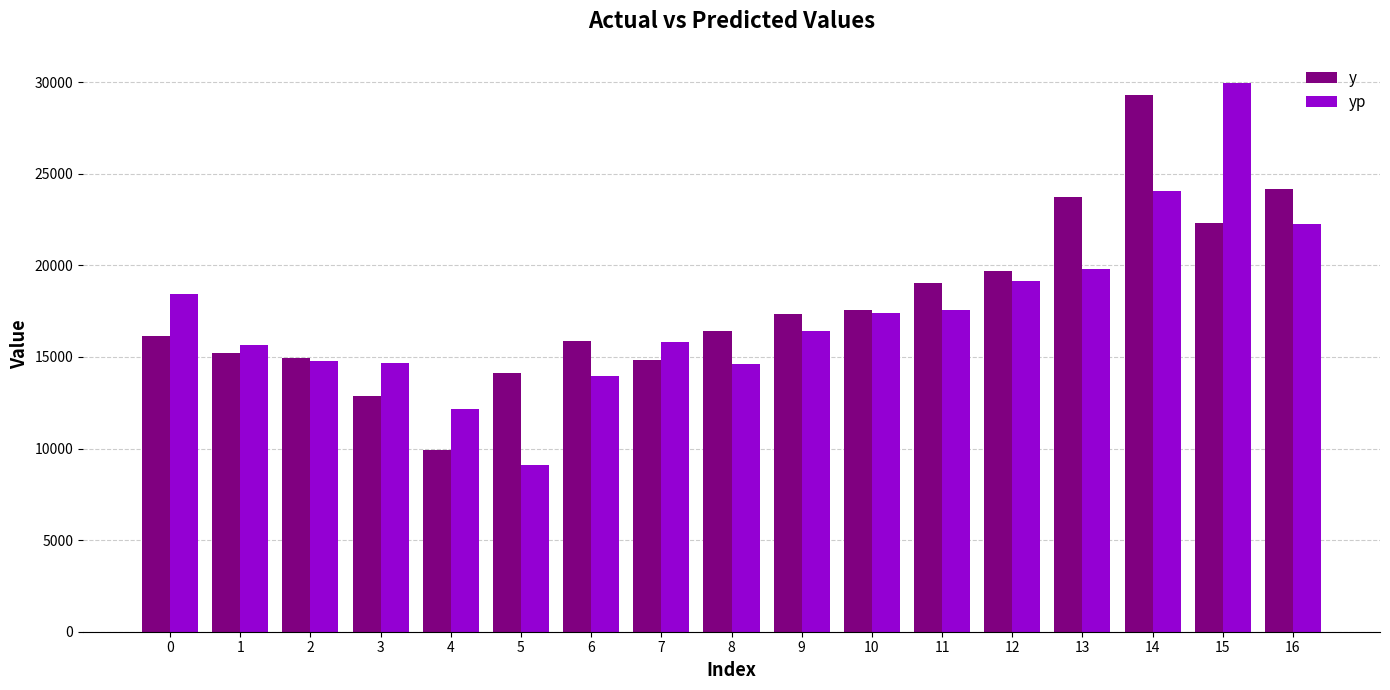

Rank the series by their maximum value, from lowest to highest.

y, yp